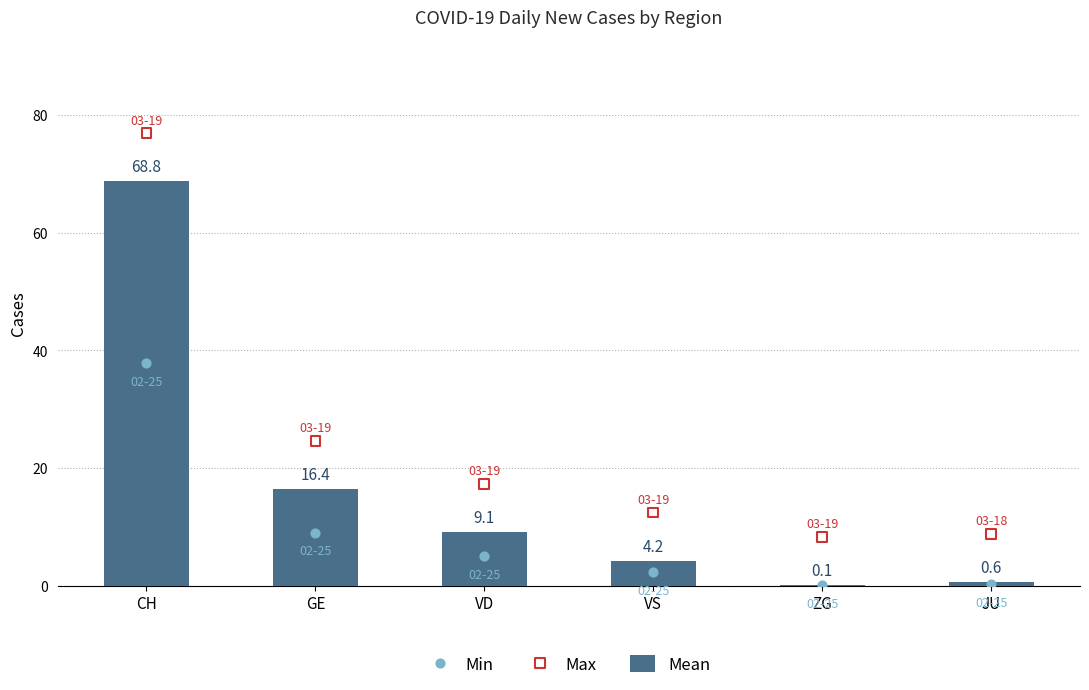

What is the total value across all series at GE?

50.1